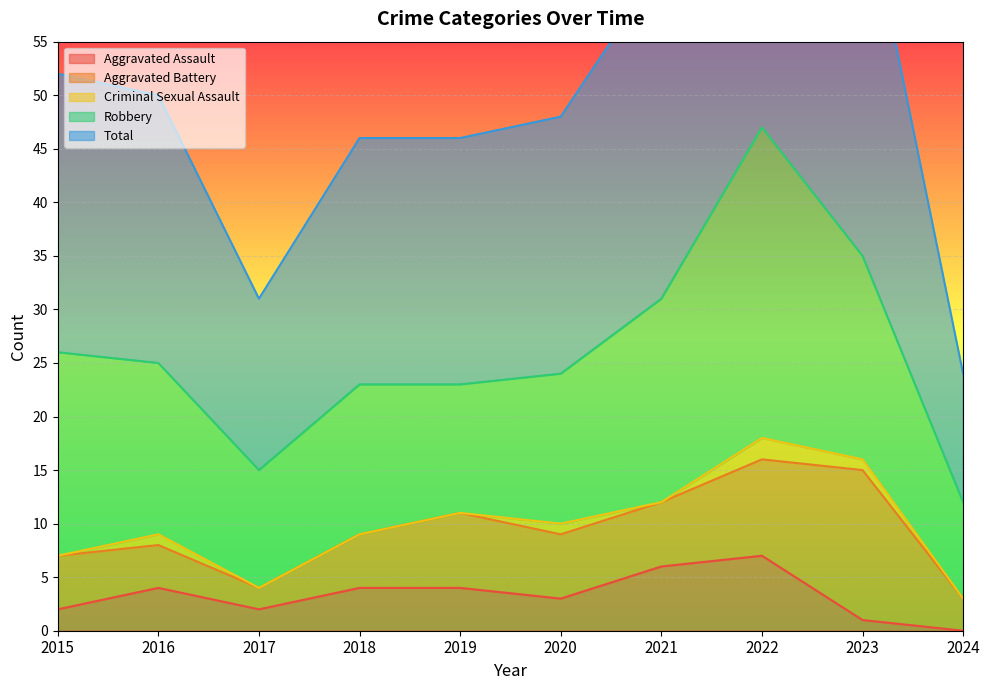

Reading left to right, what are all the values shown in this chart?

Aggravated Assault: 2	4	2	4	4	3	6	7	1	0
Aggravated Battery: 5	4	2	5	7	6	6	9	14	3
Criminal Sexual Assault: 0	1	0	0	0	1	0	2	1	0
Robbery: 19	16	11	14	12	14	19	29	19	9
Total: 26	25	16	23	23	24	31	47	35	12